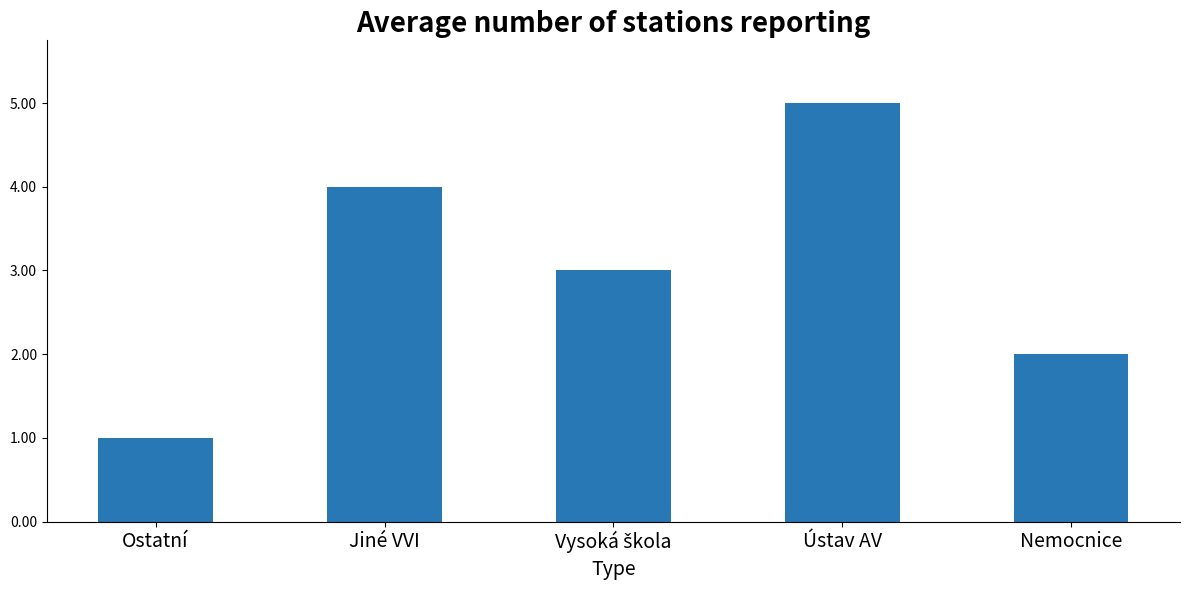

Which label corresponds to the smallest value in the chart?

Ostatní